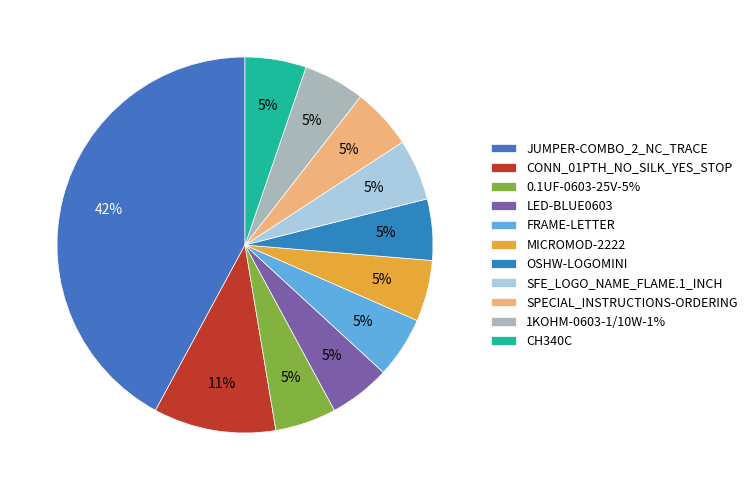

Does CH340C account for over 50% of the chart?

No